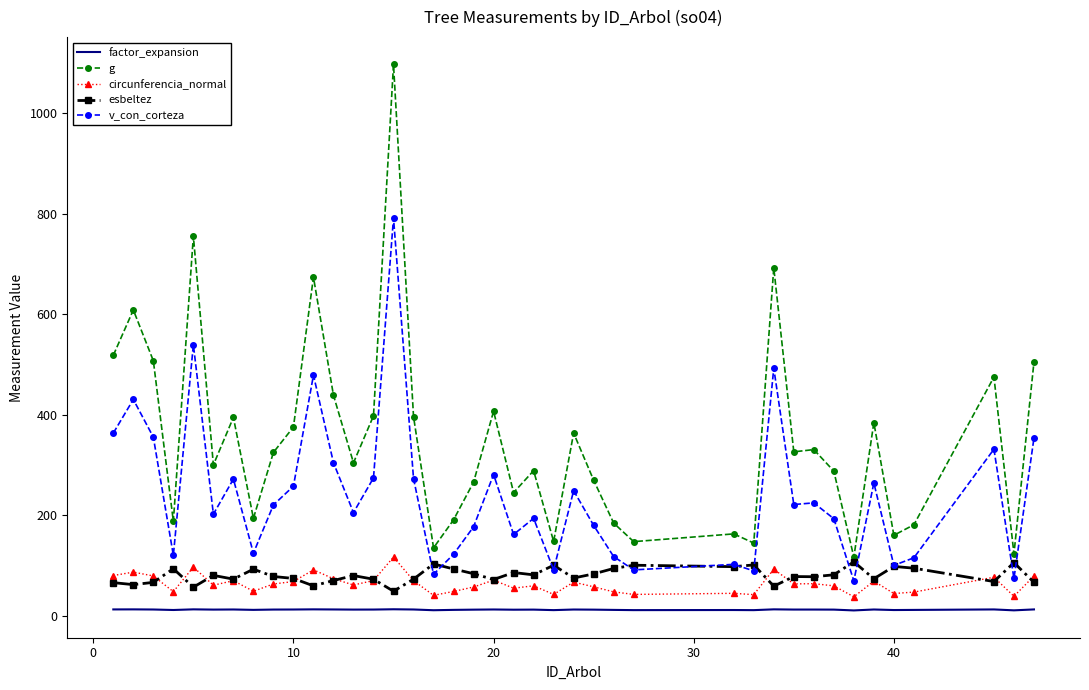

Which series has the widest spread of values?

g